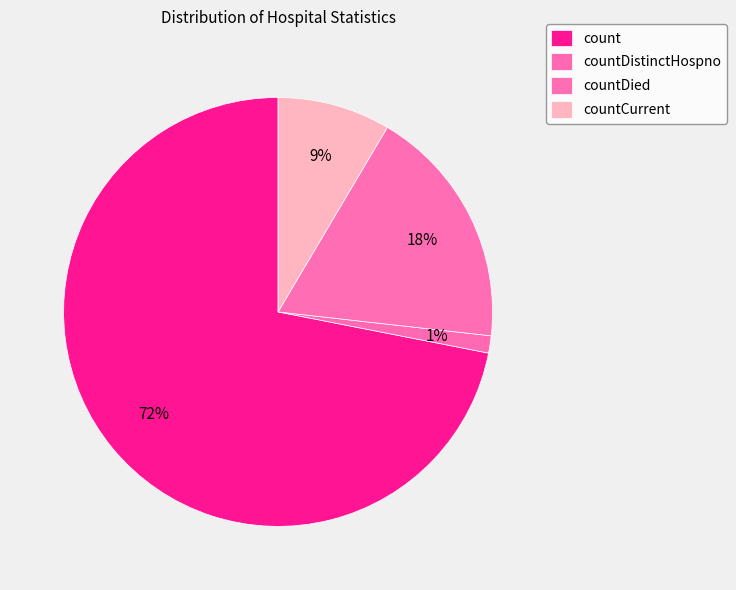

How many slices are in this pie chart?

4